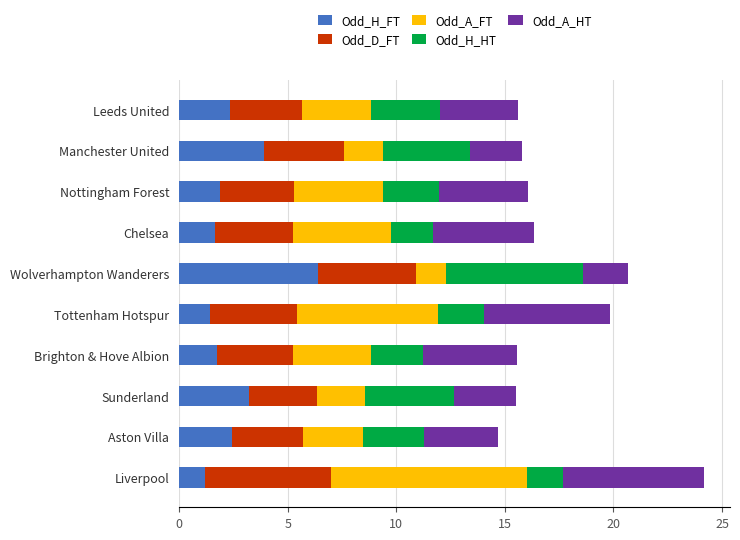

What is the average value of the Odd_H_FT series?

2.6